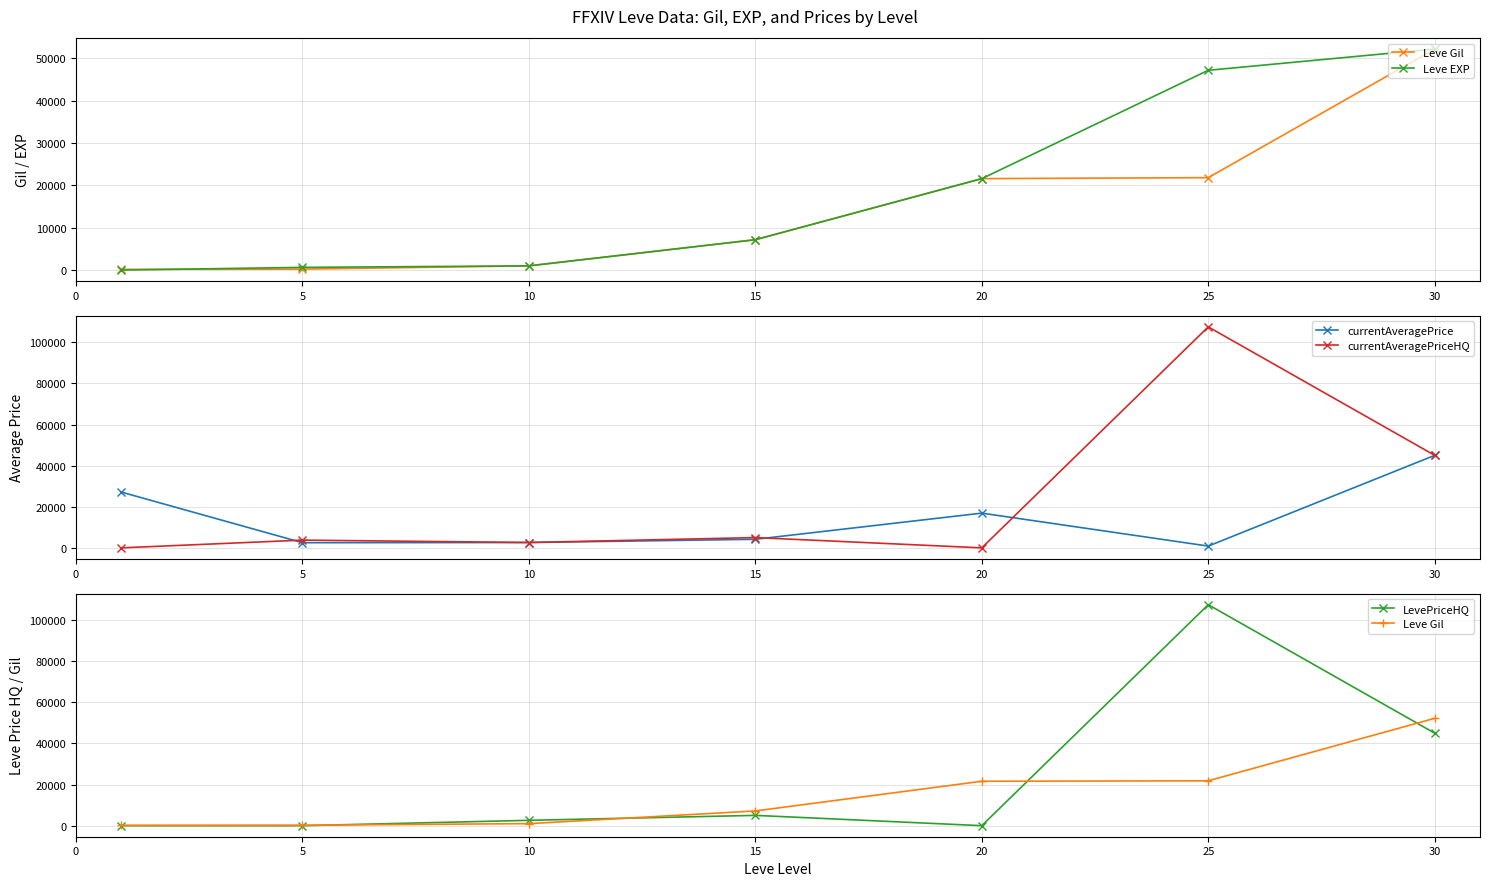

True or false: LevePriceHQ and Leve Gil cross at least once.

True